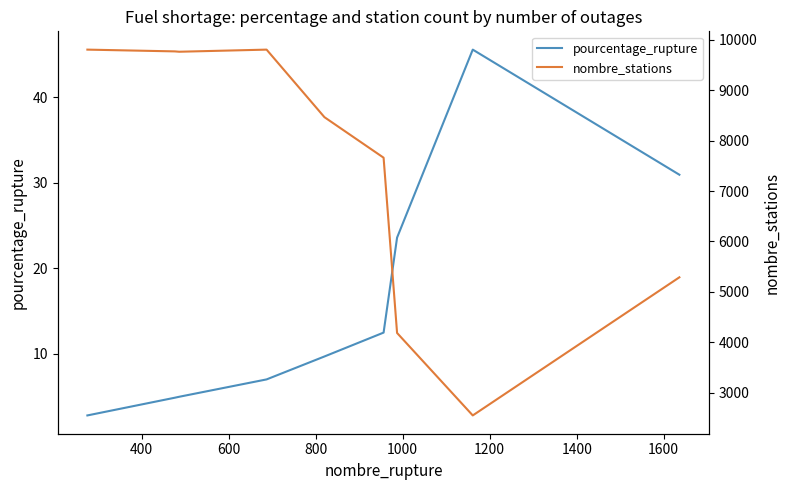

What is the lowest value of the pourcentage_rupture series?

2.8